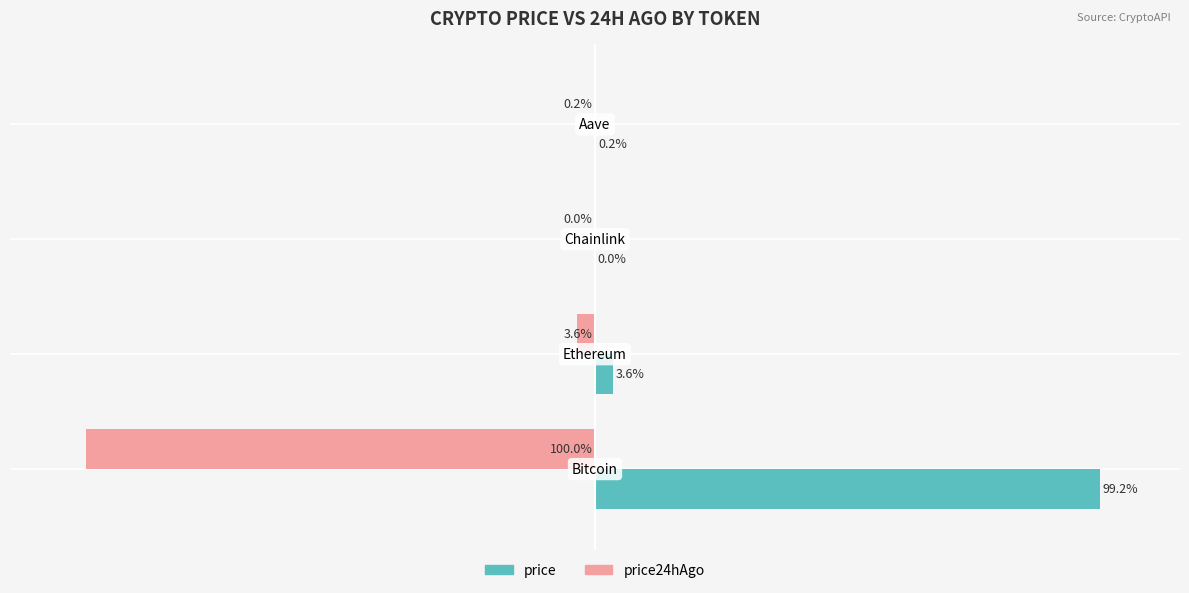

Which series has the largest total across all categories?

price